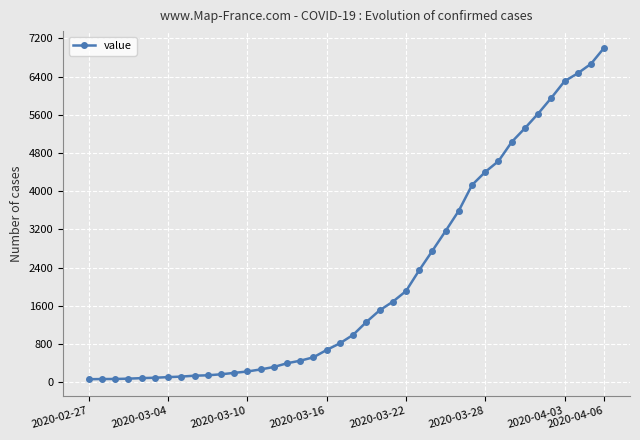

What is the sum of all values?

85761